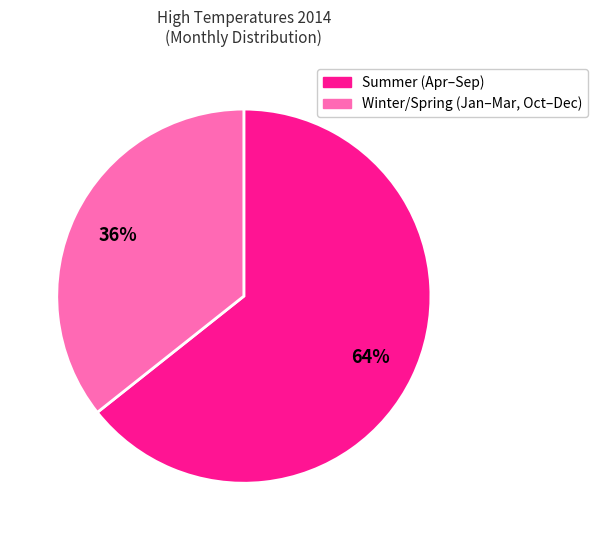

Does any single category account for the majority?

Yes